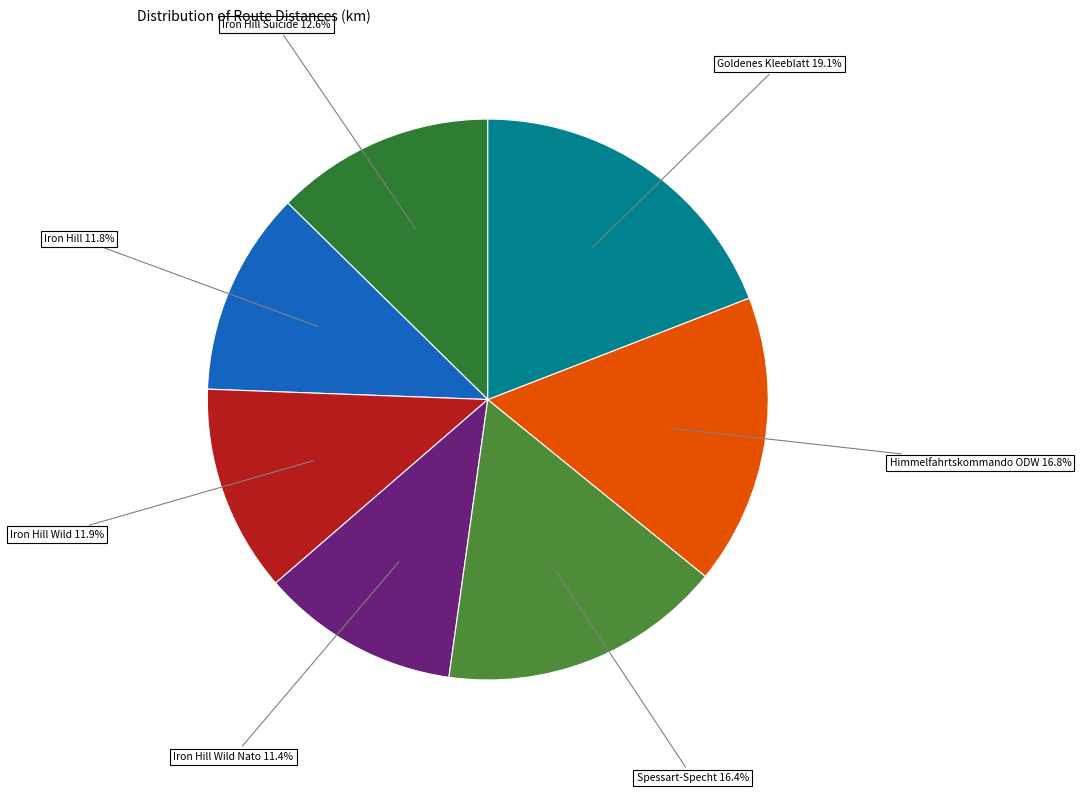

Which slice is the largest?

Goldenes Kleeblatt